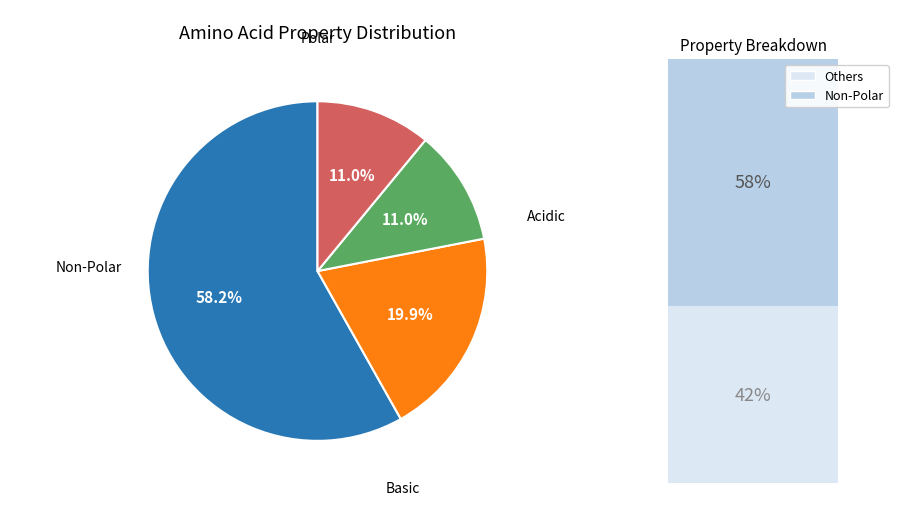

Is there any slice that represents more than half of the pie?

Yes